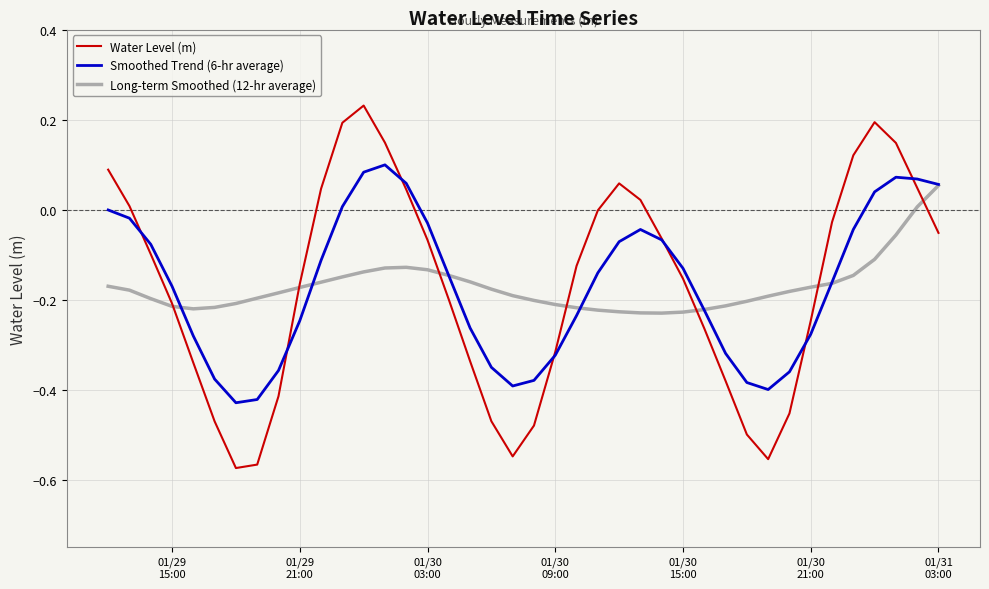

Which series has the largest range (max minus min)?

Water Level (m)